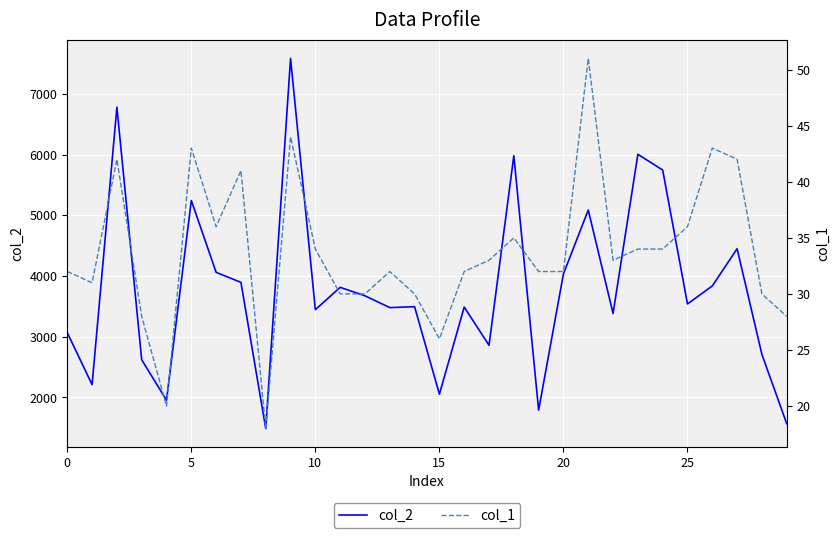

Count the number of data series in this chart.

2